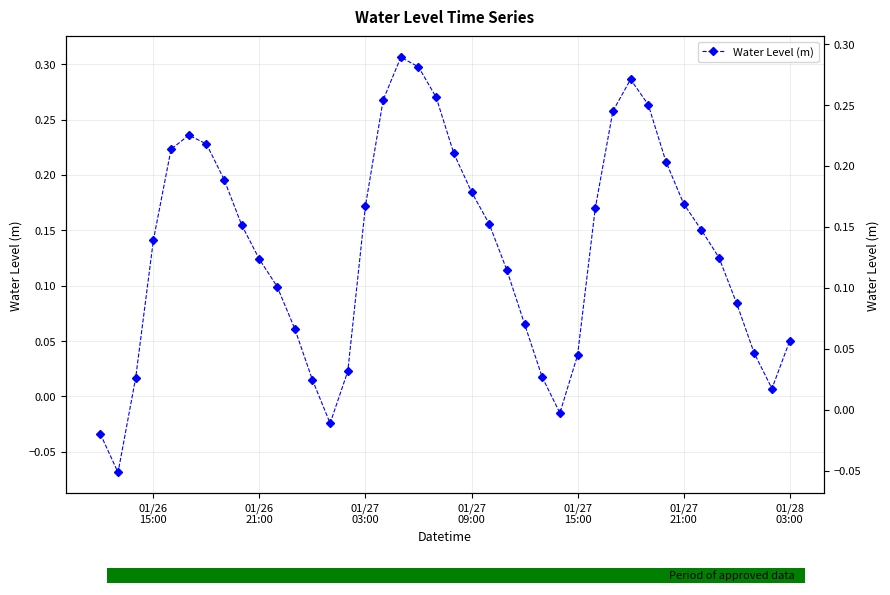

What is the value of the 34th bar from the left?

0.2